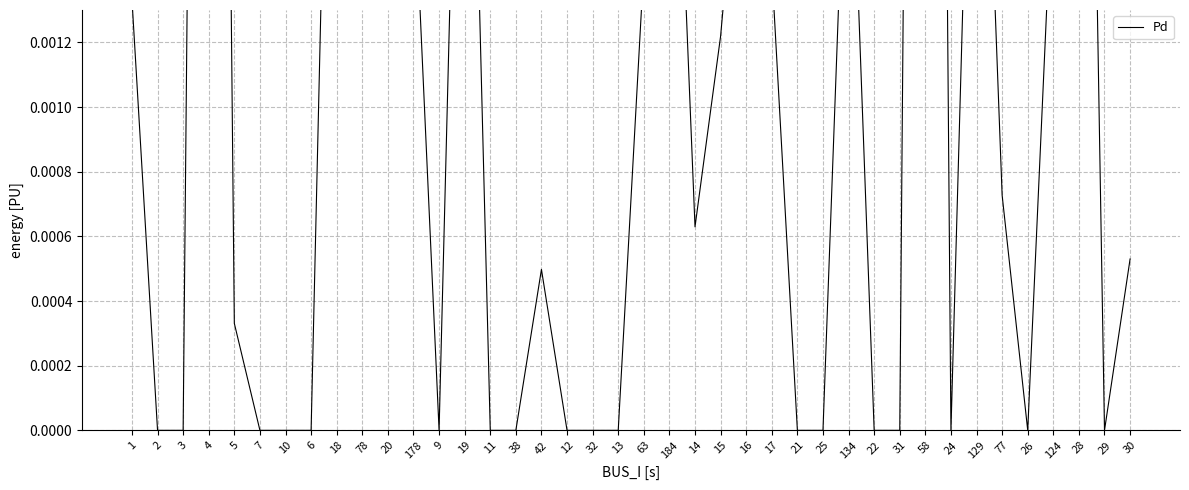

At which category does the chart reach its peak across all series?

58